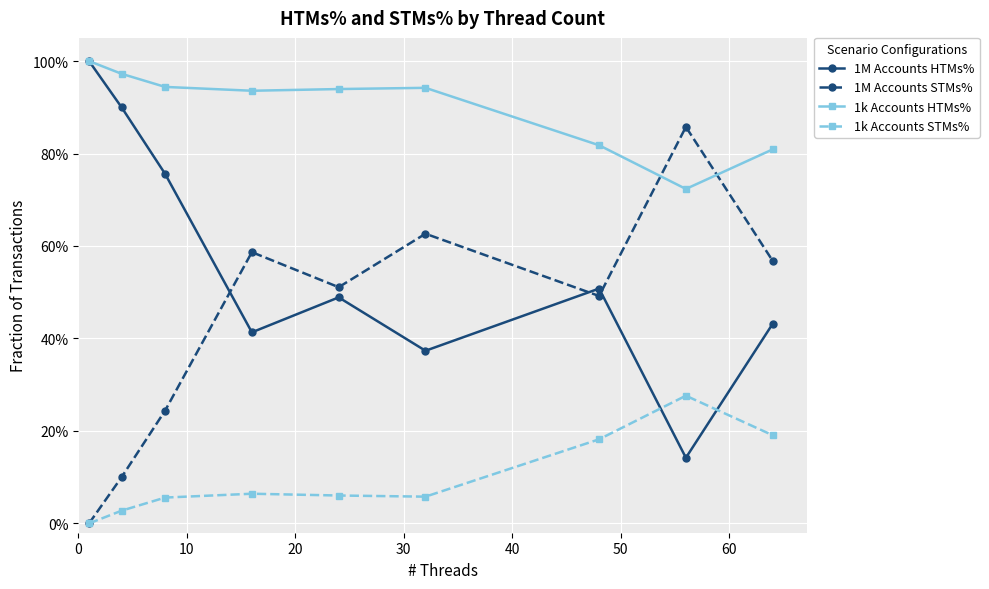

True or false: 1M Accounts HTMs% and 1k Accounts HTMs% cross at least once.

False